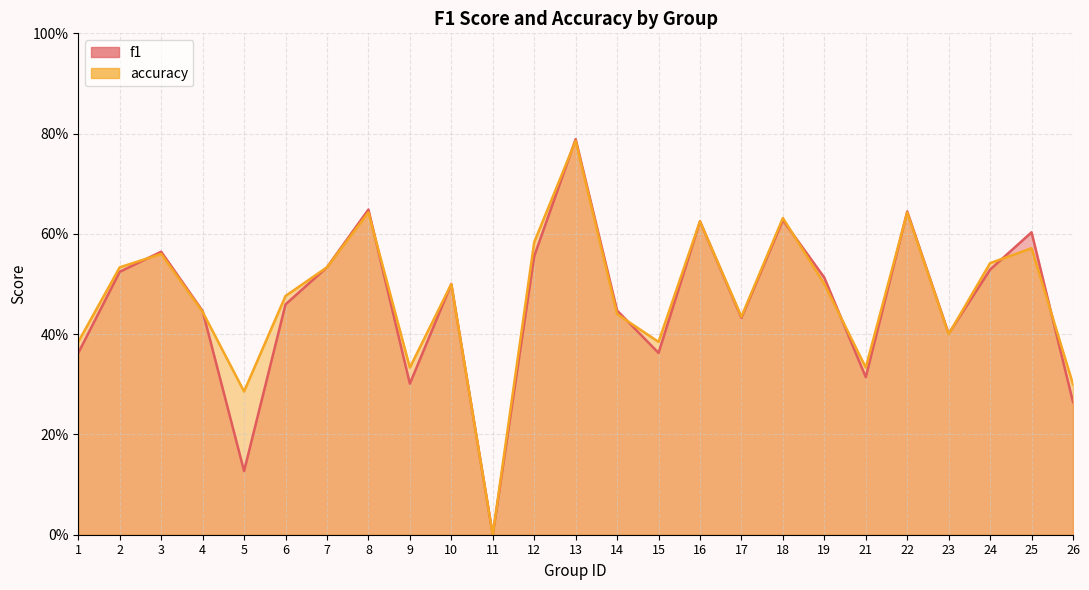

What is the average value of the accuracy series?

0.5